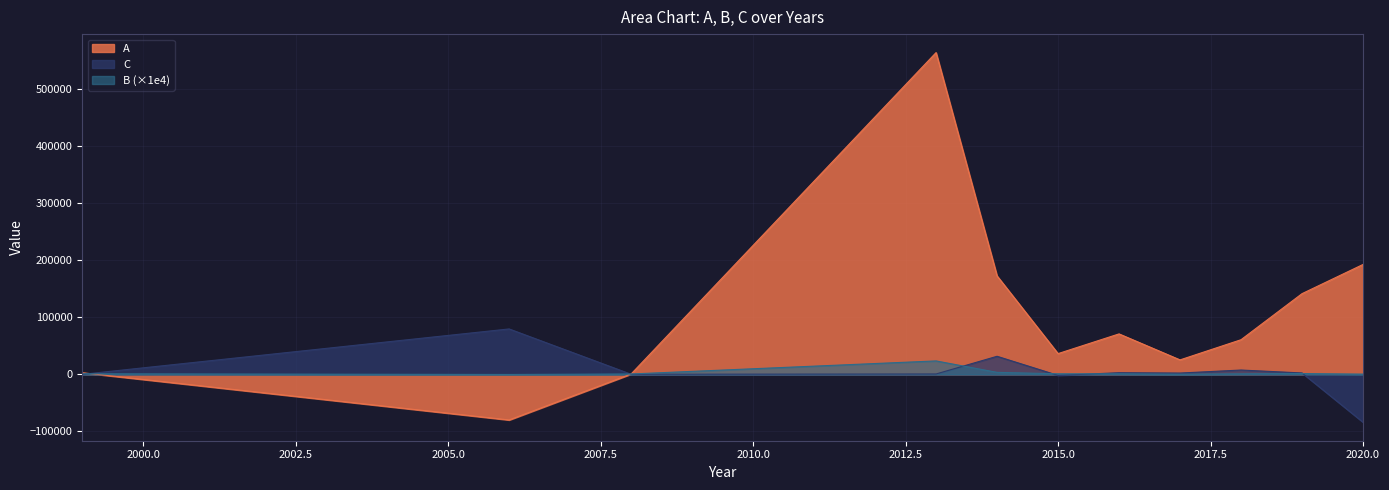

What is the sum of the C values at 2015 and 2019?

953.0